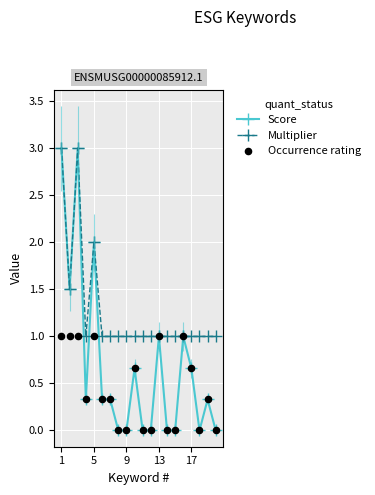

Which series has the largest total across all categories?

Multiplier